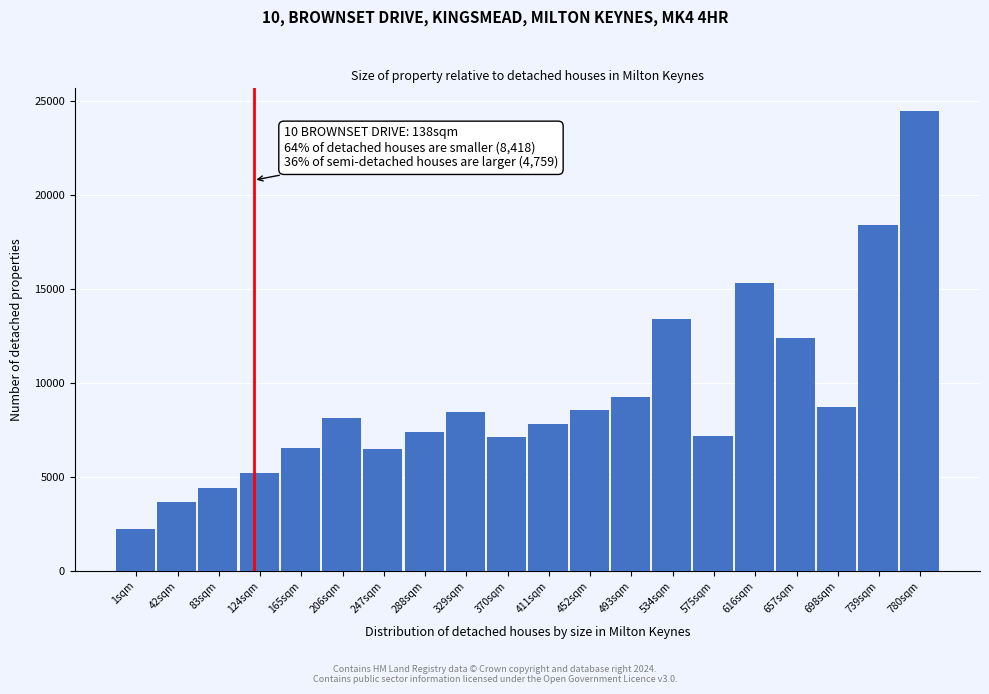

What is the average value?

9257